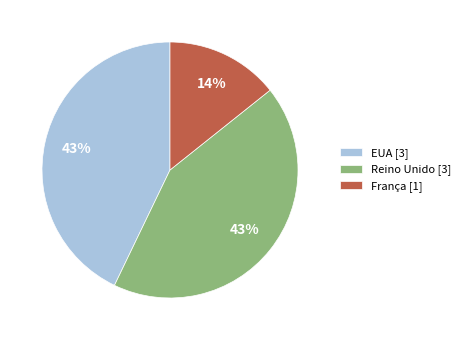

Is there a majority slice in this chart?

No